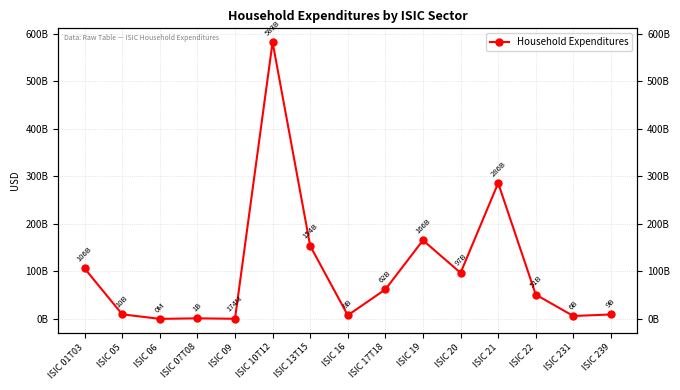

List the labels in order of value, smallest first.

ISIC 06, ISIC 09, ISIC 07T08, ISIC 231, ISIC 16, ISIC 239, ISIC 05, ISIC 22, ISIC 17T18, ISIC 20, ISIC 01T03, ISIC 13T15, ISIC 19, ISIC 21, ISIC 10T12